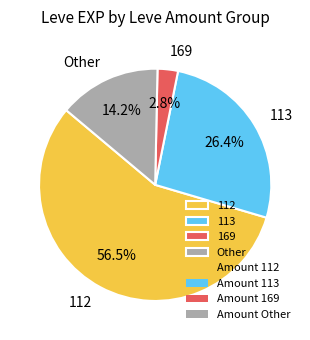

Which has a higher value, 169 or 112?

112